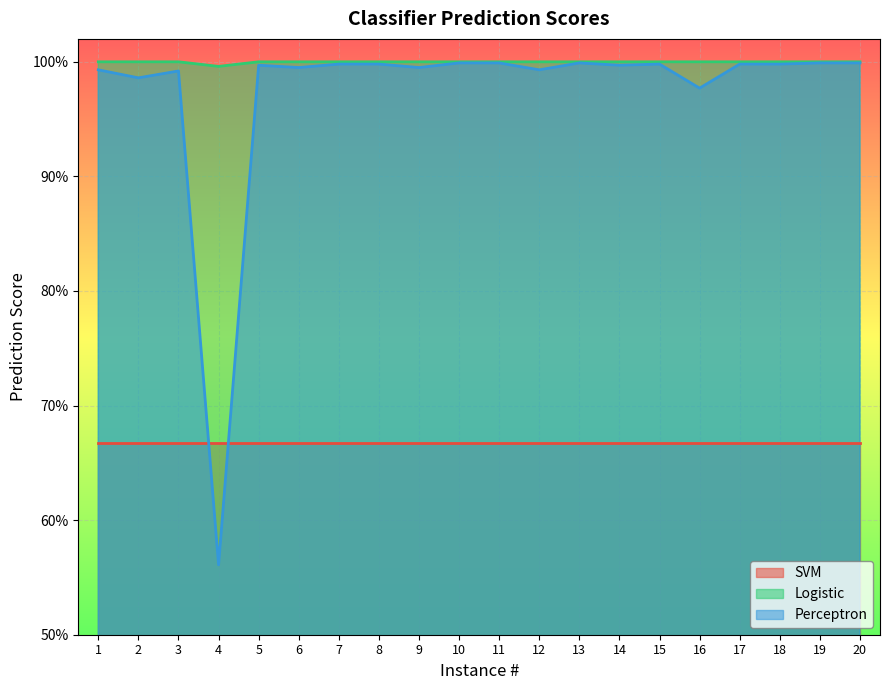

Rank the categories by Logistic value from lowest to highest.

4, 1, 2, 3, 5, 6, 7, 8, 9, 10, 11, 12, 13, 14, 15, 16, 17, 18, 19, 20